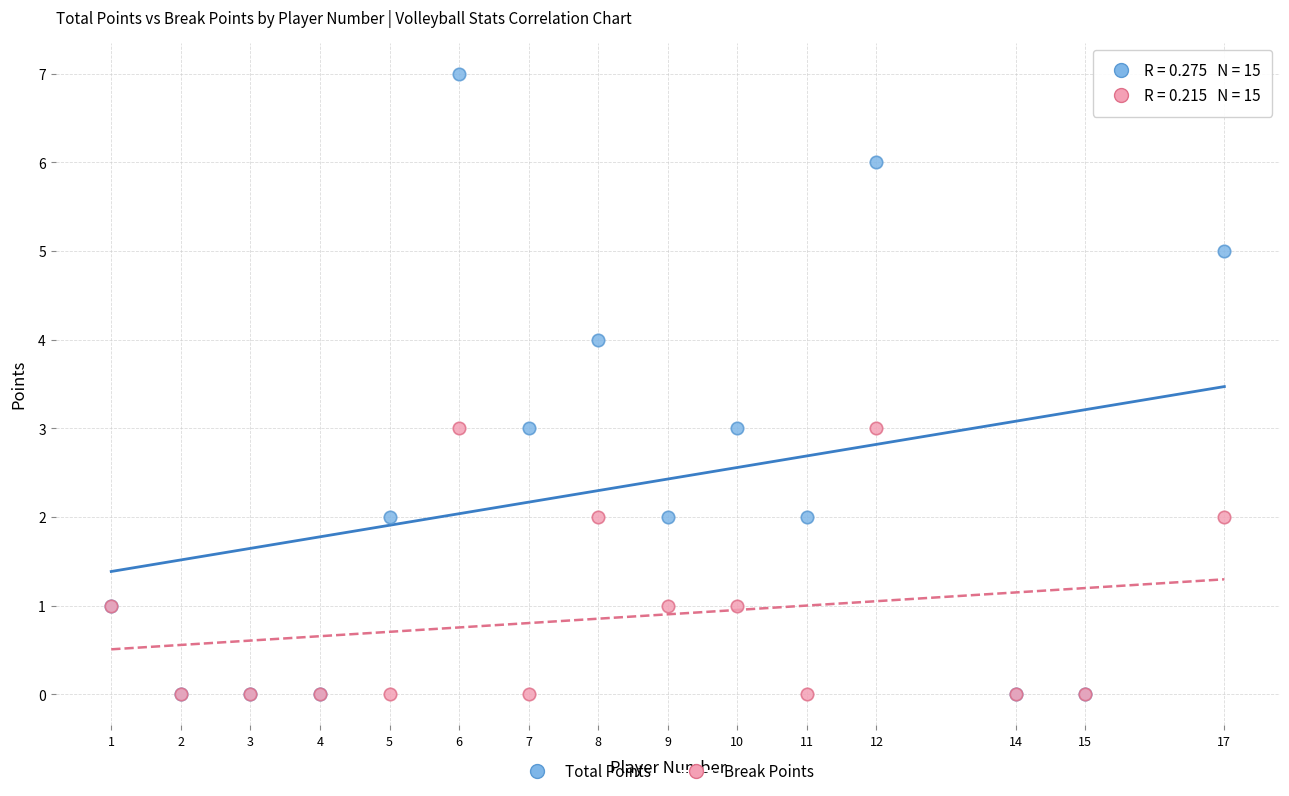

What are all the series names shown in the legend?

Total Points, Break Points